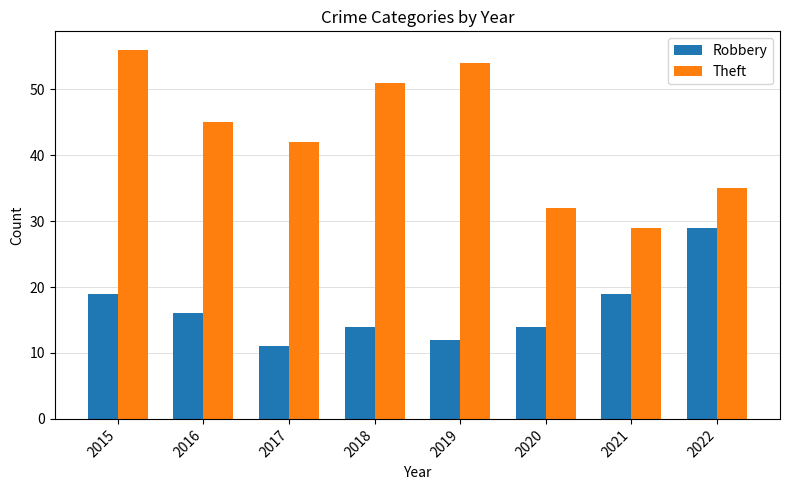

What is the difference between the maximum and minimum values in the Theft series?

27